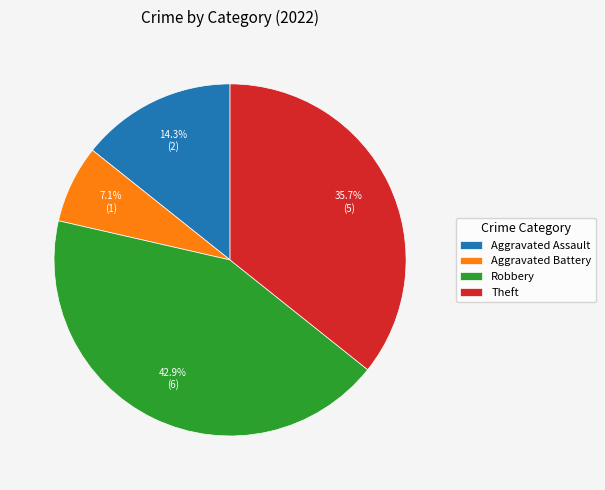

Which category has the smallest portion of the pie?

Aggravated Battery